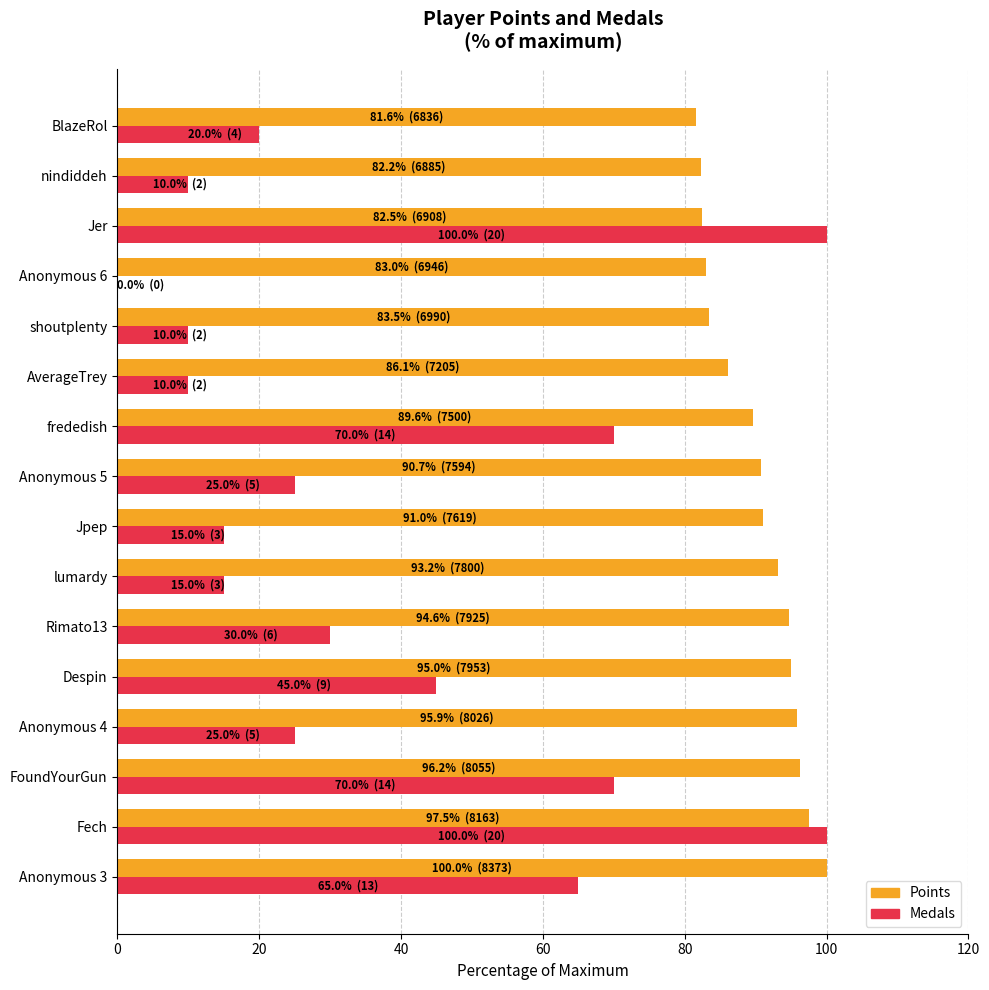

Is the value of Points at lumardy greater than the value of Medals at lumardy?

Yes